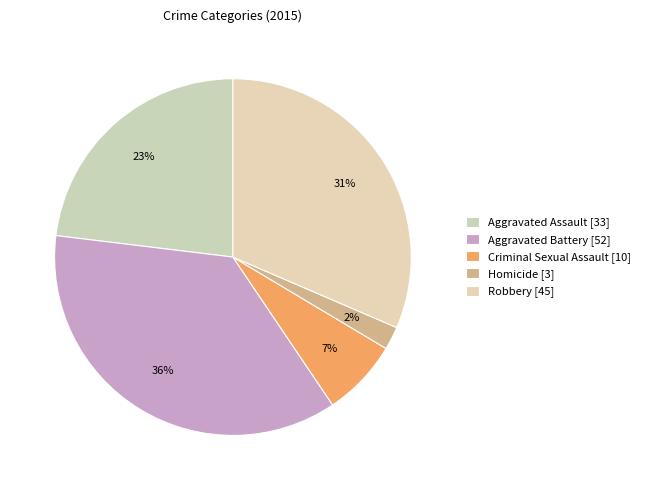

Is there any slice that represents more than half of the pie?

No